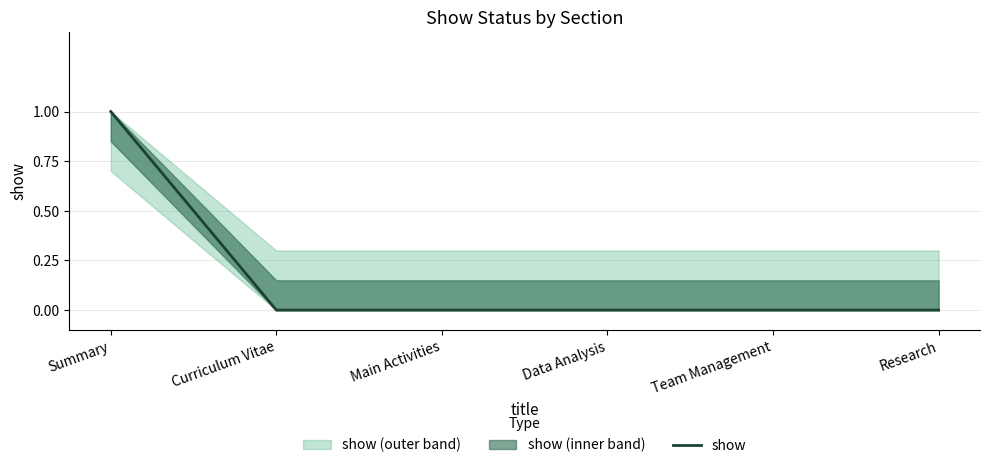

Does the chart have visible grid lines?

Yes